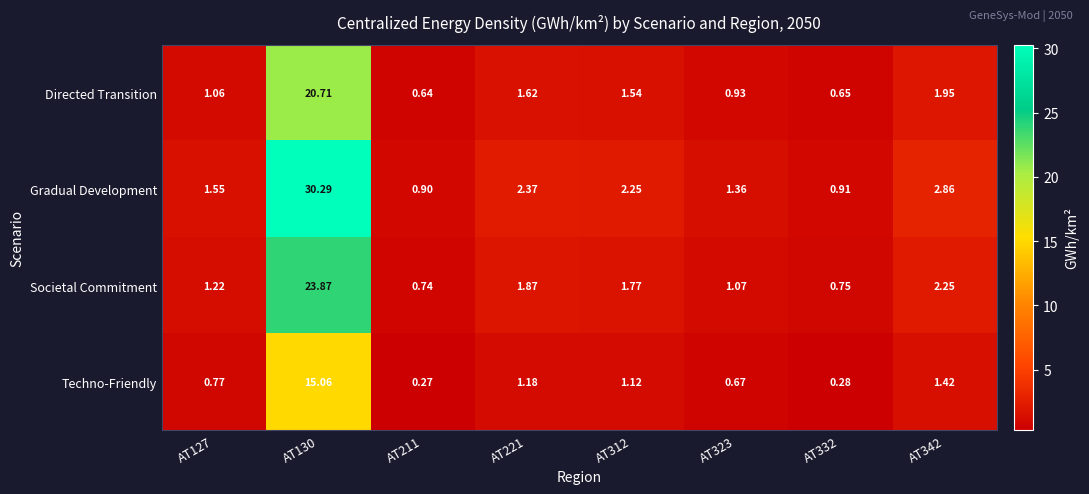

List the series in order of their overall mean, lowest first.

Techno-Friendly, Directed Transition, Societal Commitment, Gradual Development